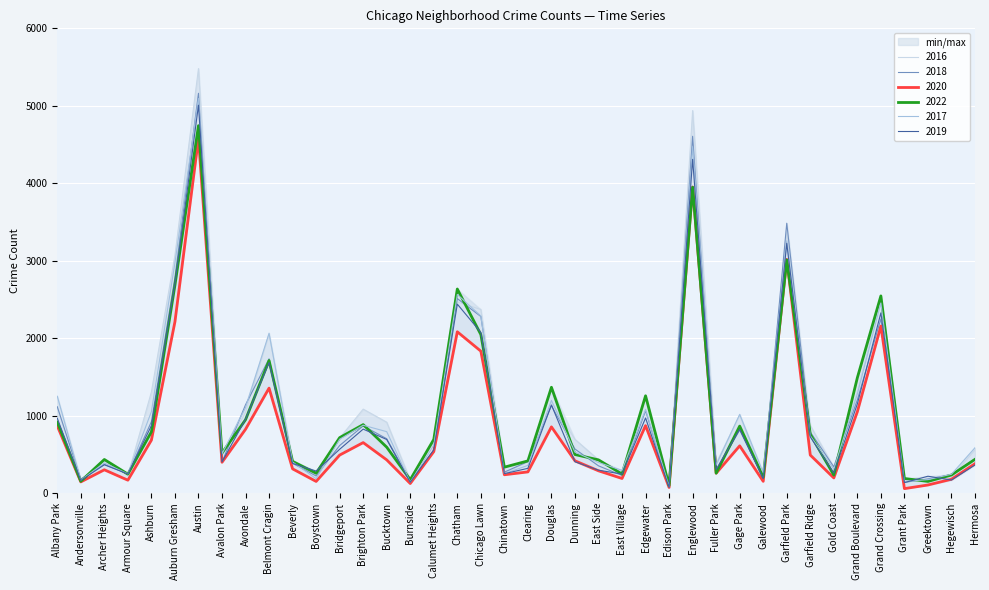

Which series has the widest spread of values?

2016